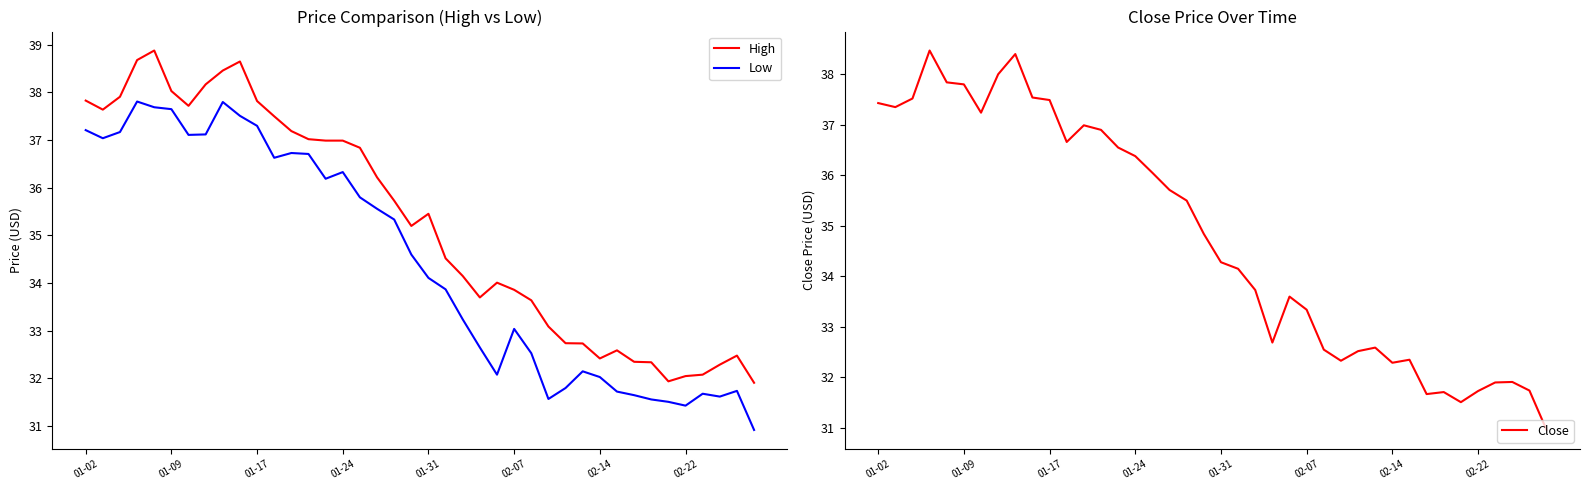

The value of High at 8 is 38.5. True or false?

True